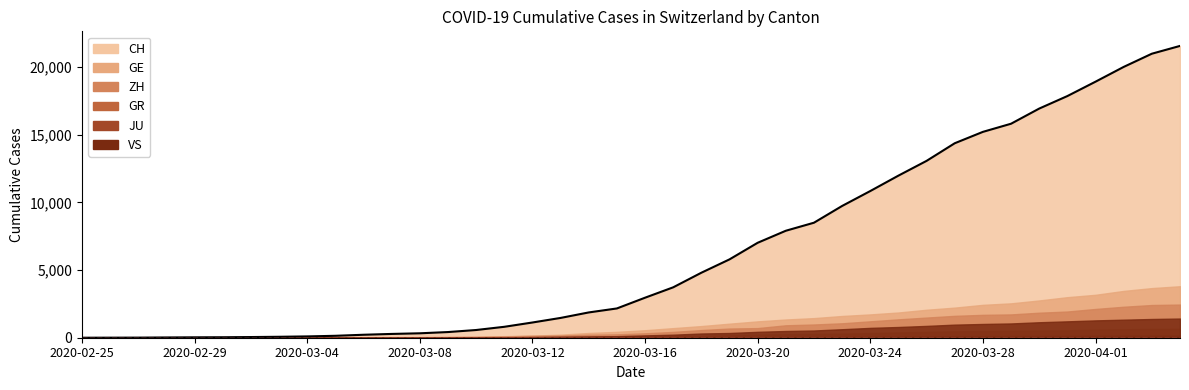

How many lines are shown in the chart?

6